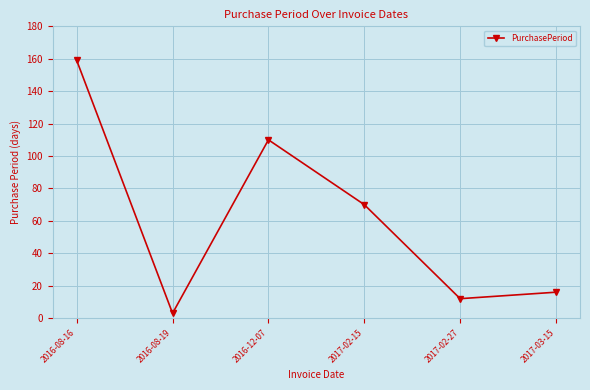

What is the value of the 5th point from the left?

12